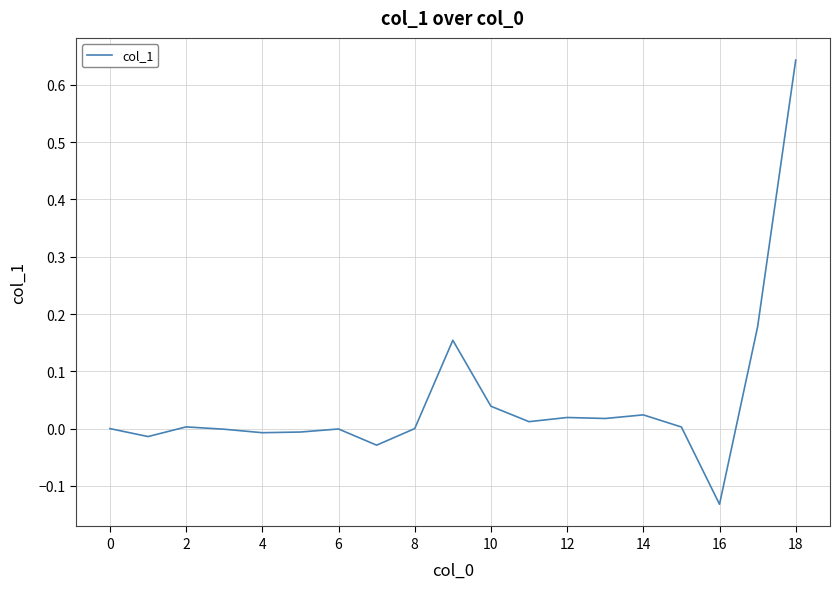

True or false: there are more than 1 points higher than both neighbors.

True